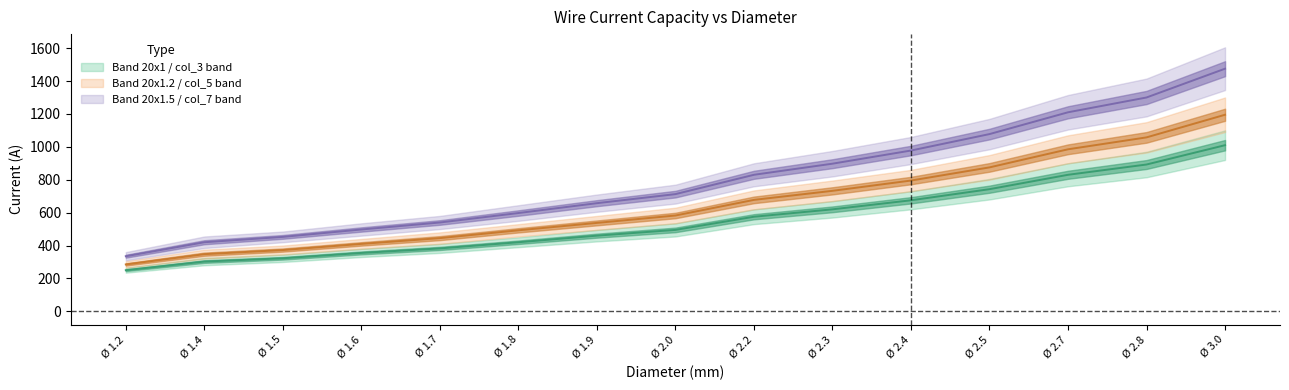

At how many categories does at least one series exceed 1389?

1